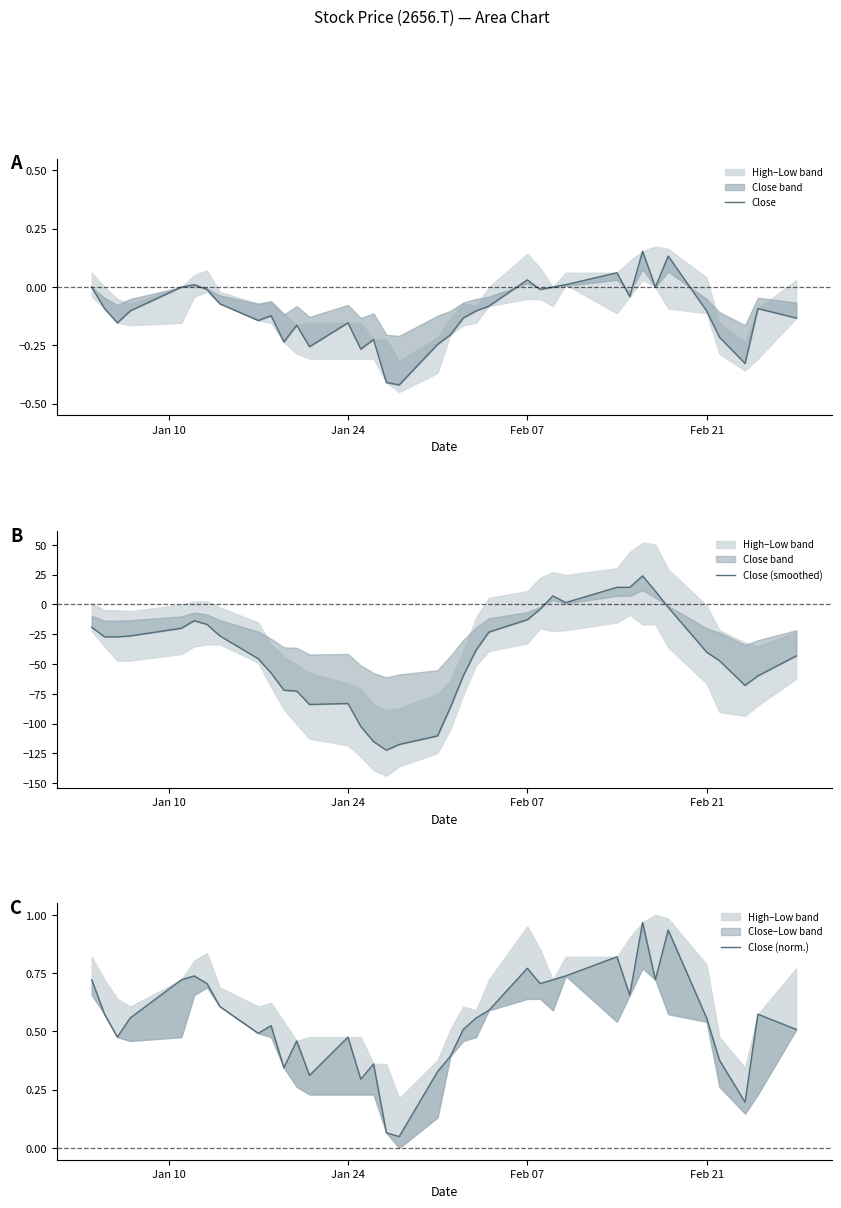

True or false: Close has more than 1 interior local peaks.

True